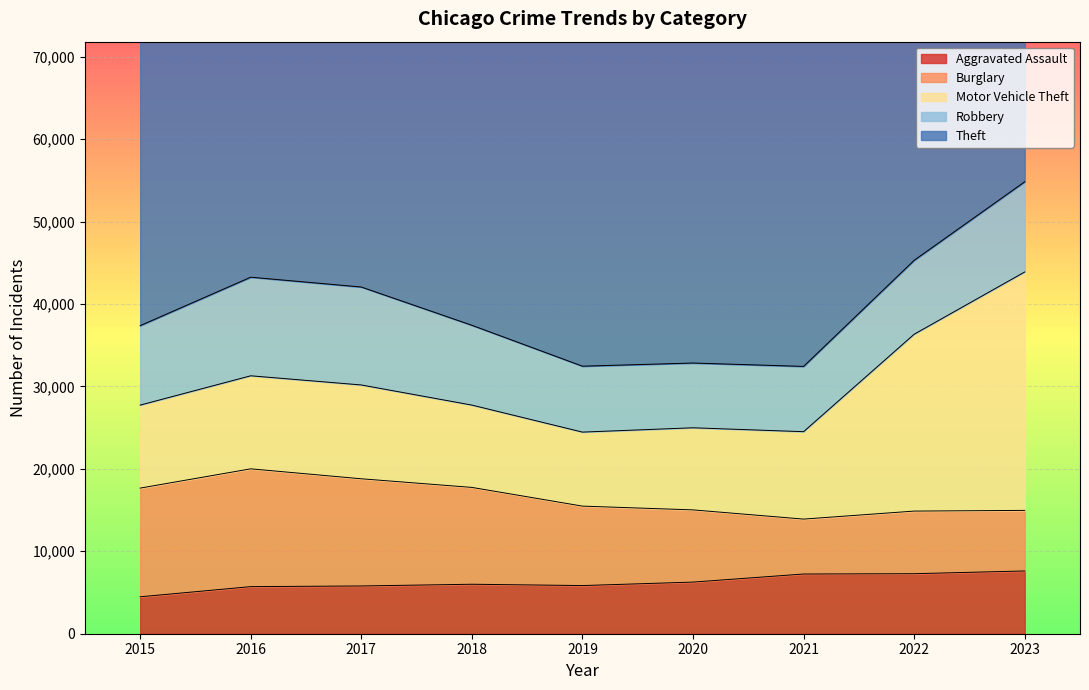

Which series changed the most between 2022 and 2023?

Motor Vehicle Theft